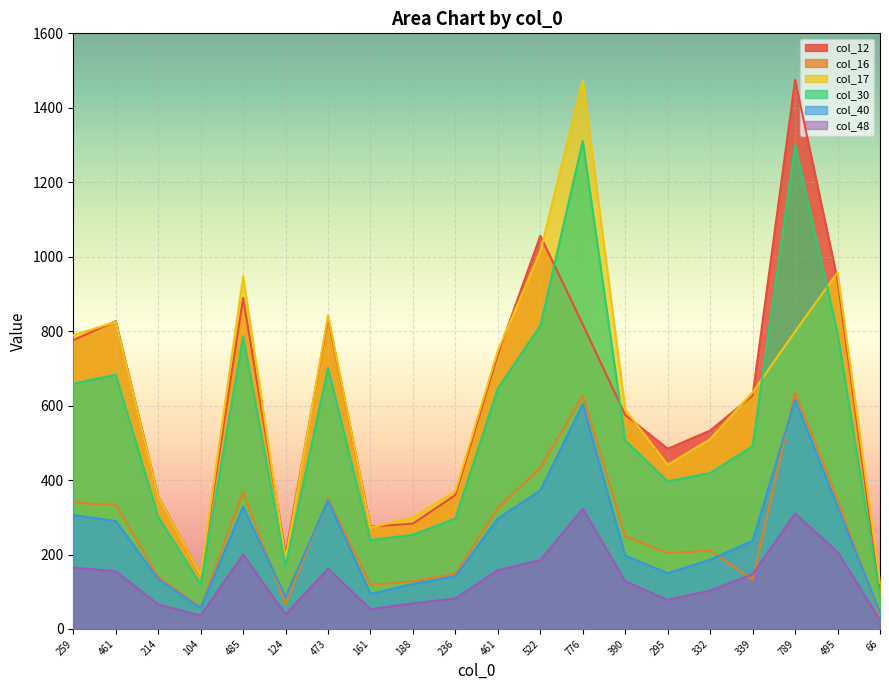

How many lines are shown in the chart?

6